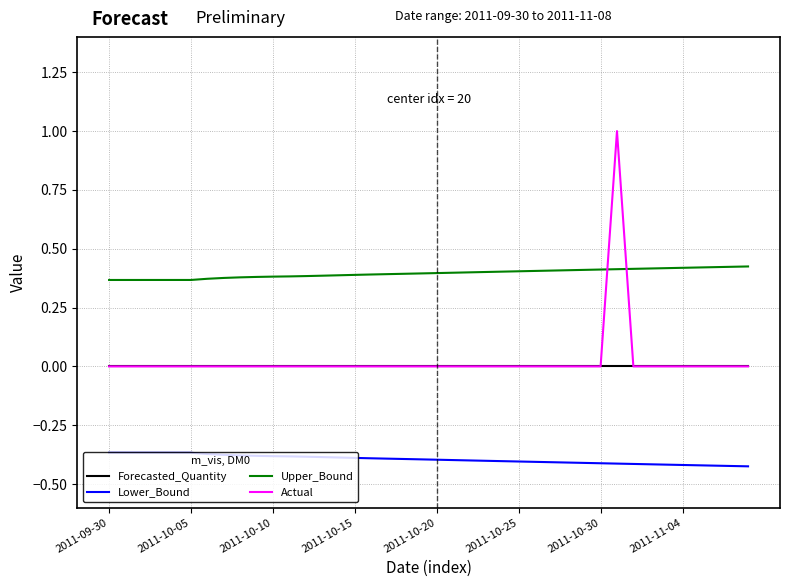

Which series has the widest spread of values?

Actual